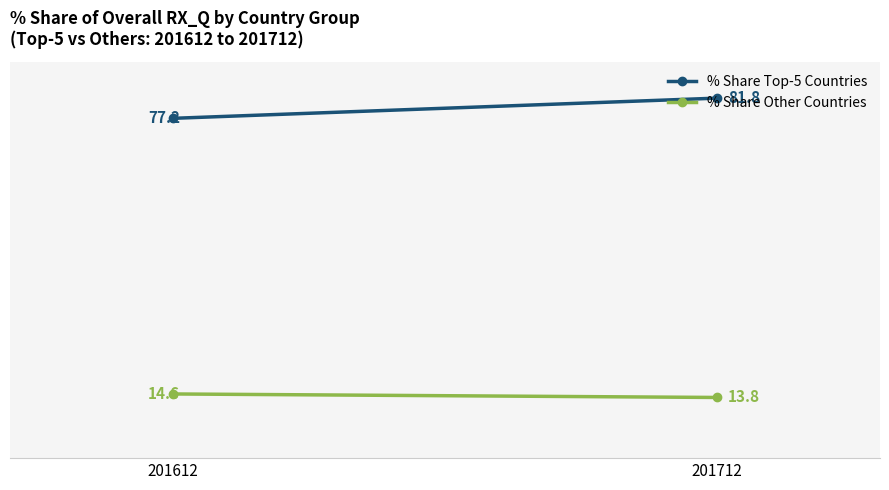

At how many categories does at least one series exceed 29?

2